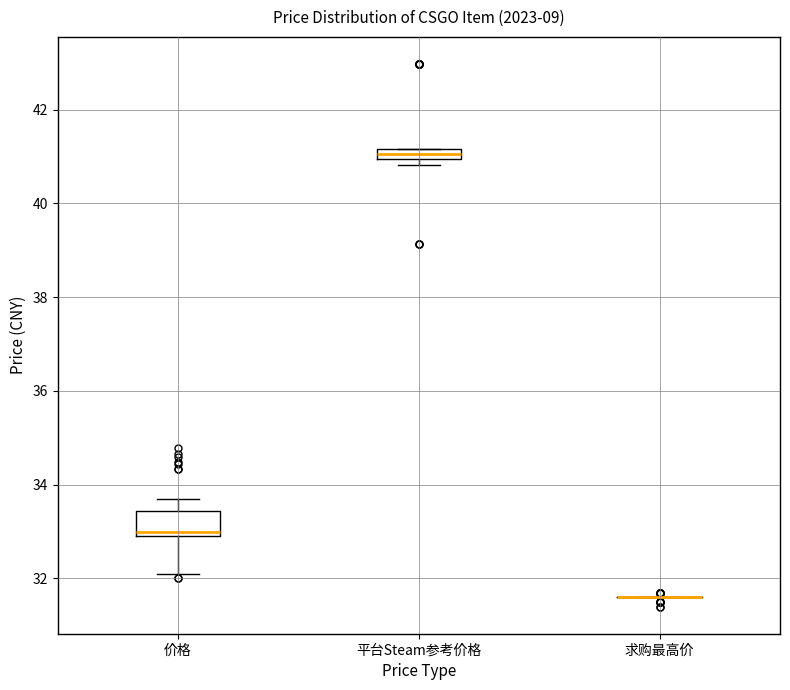

Comparing the boxes themselves (not the whiskers), which one is the tallest?

价格